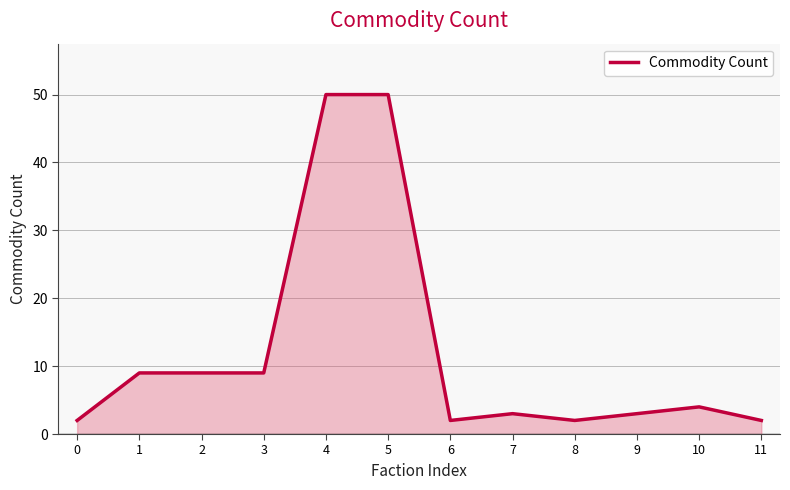

What is the difference between the values at 5 and 0?

48